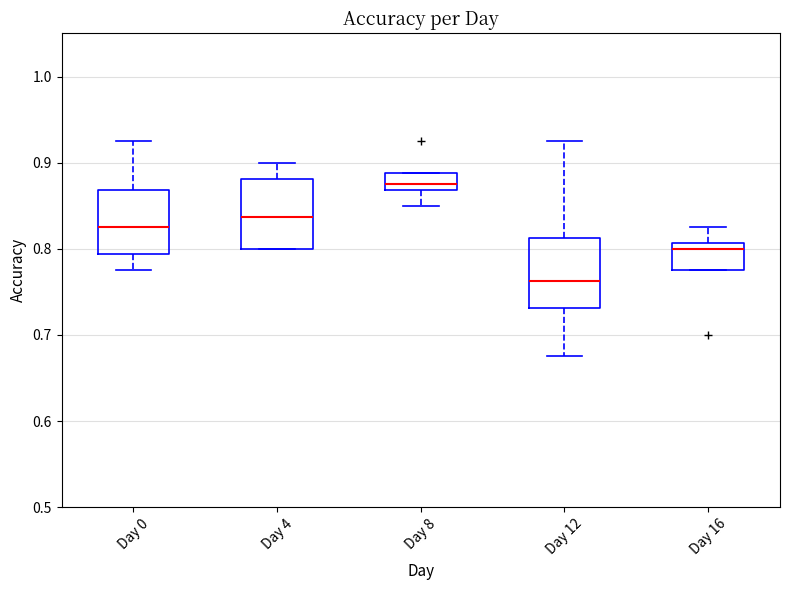

Reading left to right, read every box against the y-axis: the position of its median line, the range the box covers, and the ends of its whiskers. The values are not printed on the chart, so give them approximately, as read against the axis.

Day 0: median 0.83, box 0.79 to 0.87, whiskers 0.78 to 0.93
Day 4: median 0.84, box 0.80 to 0.88, whiskers 0.80 to 0.90
Day 8: median 0.88, box 0.87 to 0.89, whiskers 0.85 to 0.89
Day 12: median 0.76, box 0.73 to 0.81, whiskers 0.68 to 0.93
Day 16: median 0.80, box 0.78 to 0.81, whiskers 0.78 to 0.83